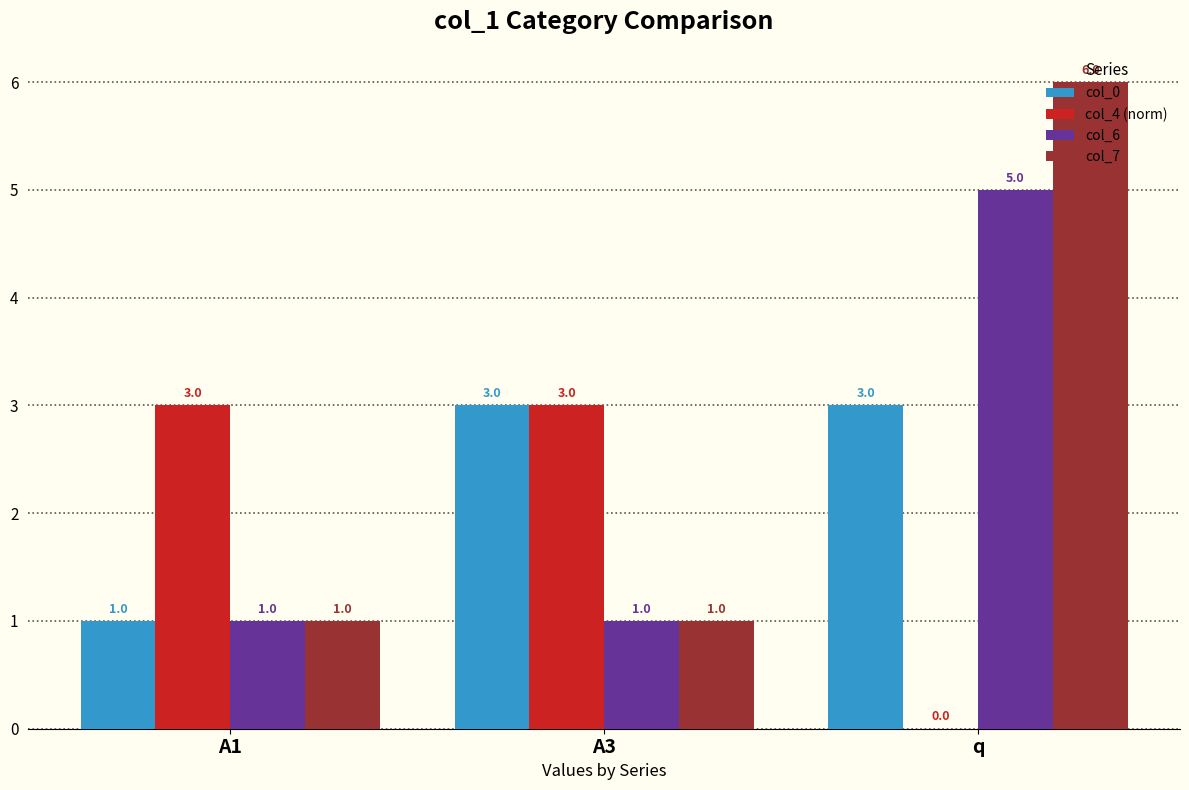

At which category is the sum across all series the highest?

q